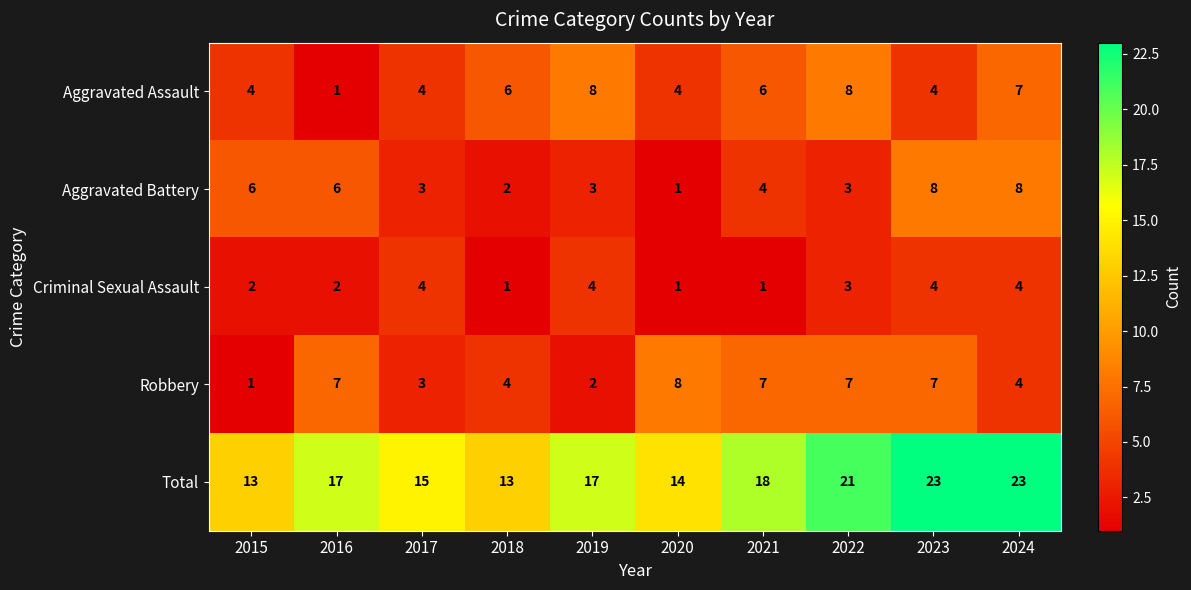

Is the value of Criminal Sexual Assault at 2021 greater than the value of Total at 2016?

No